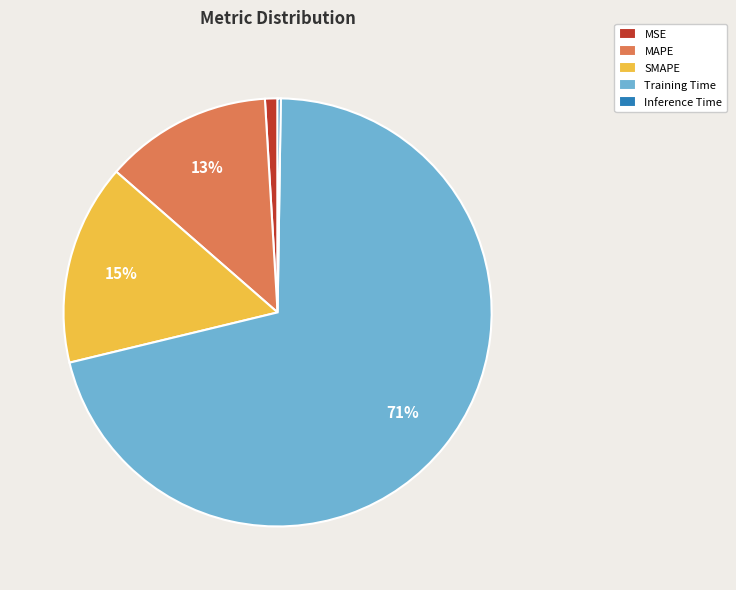

To the nearest percent, what is the difference between the MAPE and MSE slice percentages?

12%